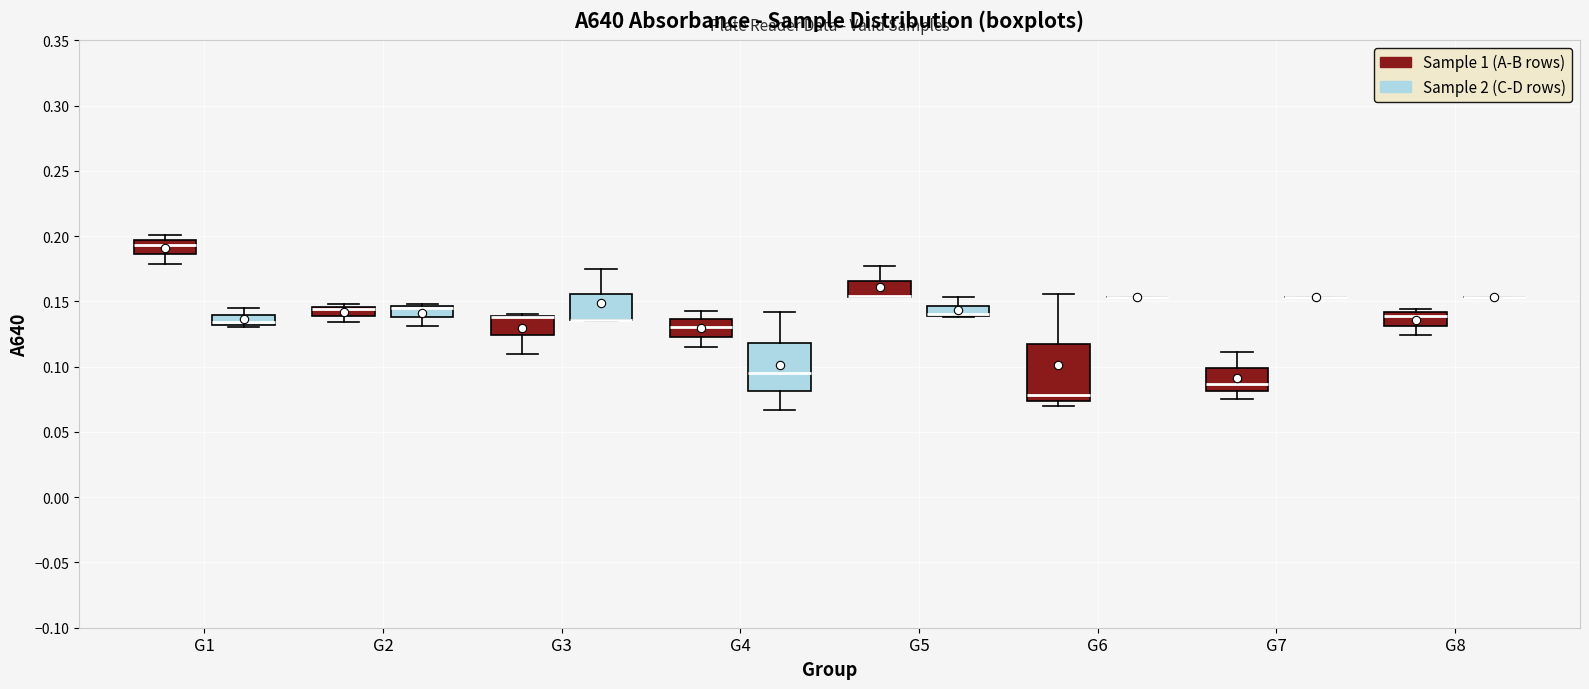

Where is the lower edge of the box for G3 (Sample 1 (A-B rows)) on the y-axis? The values are not printed on the chart, so give them approximately, as read against the axis.

0.125